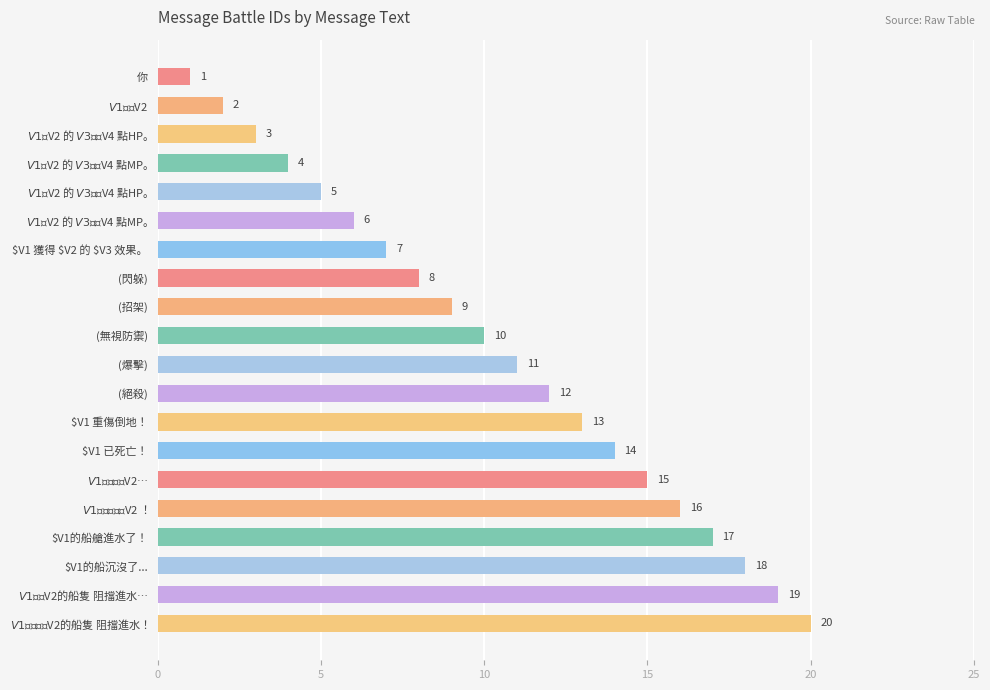

Rank the categories by value from highest to lowest.

$V1 已成功為 $V2的船隻 阻擋進水！, $V1 正幫 $V2的船隻 阻擋進水…, $V1的船沉沒了..., $V1的船艙進水了！, $V1 已成功救援 $V2 ！, $V1 開始救援 $V2…, $V1 已死亡！, $V1 重傷倒地！, (絕殺), (爆擊), (無視防禦), (招架), (閃躲), $V1 獲得 $V2 的 $V3 效果。, $V1 因 $V2 的 $V3 回復 $V4 點MP。, $V1 因 $V2 的 $V3 回復 $V4 點HP。, $V1 因 $V2 的 $V3 損失 $V4 點MP。, $V1 因 $V2 的 $V3 損失 $V4 點HP。, $V1 使用 $V2, 你